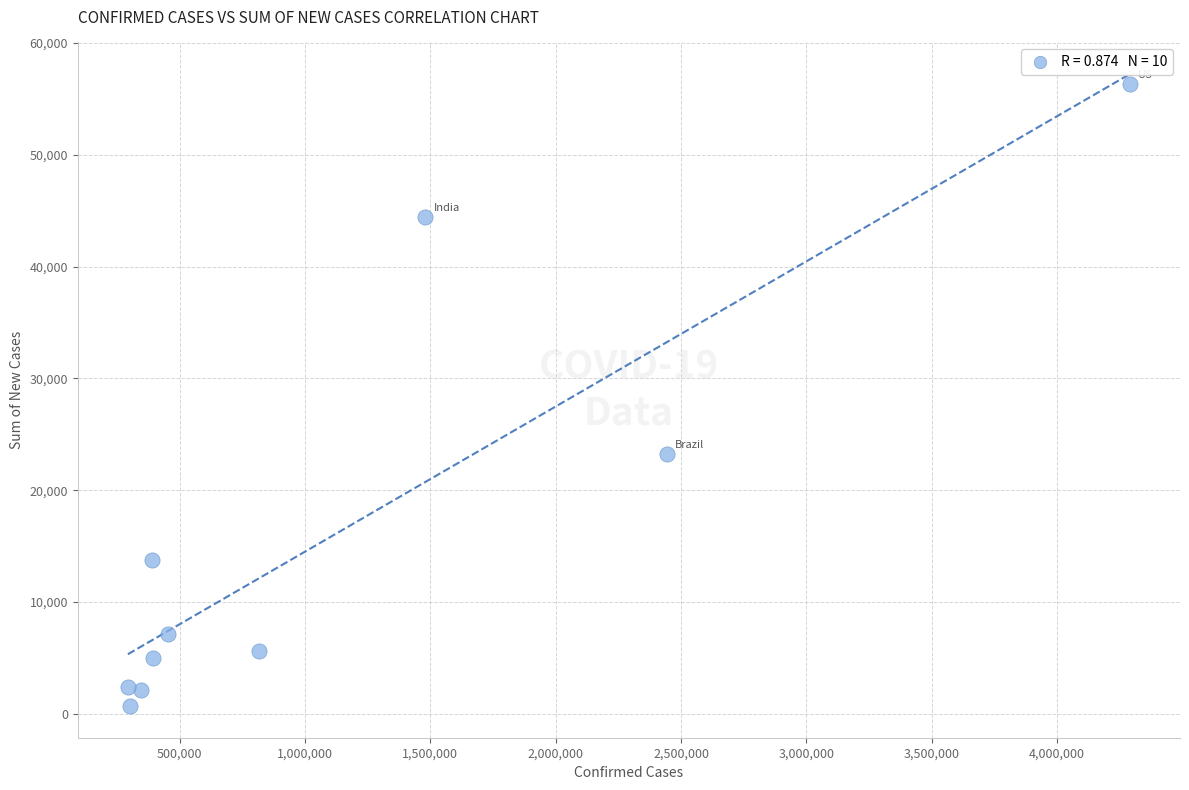

What Y value in the scatter plot is closest to 28512?

23284